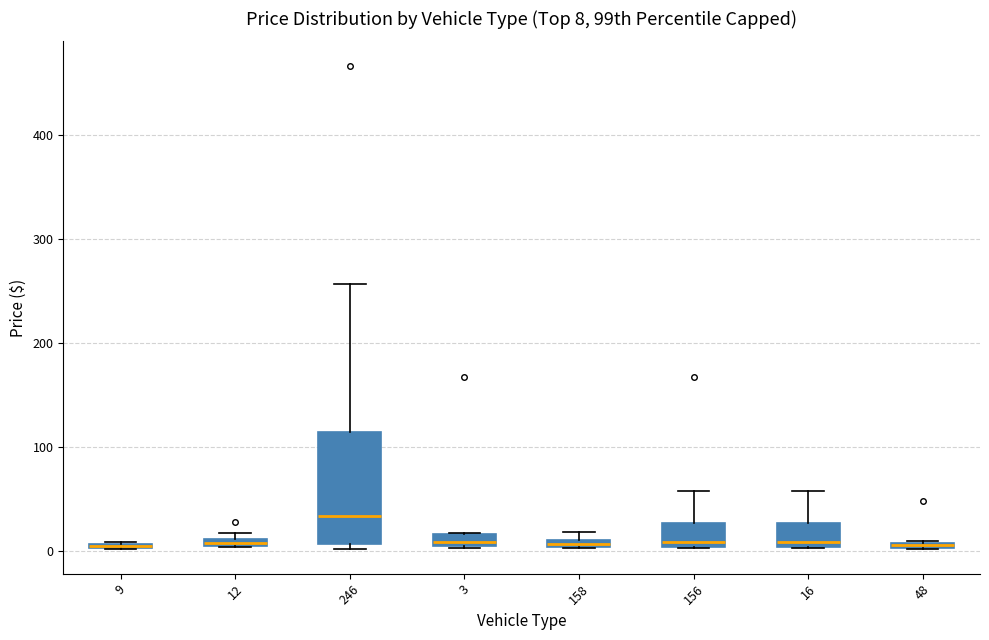

Which box is the tallest, from its lower edge to its upper edge?

246